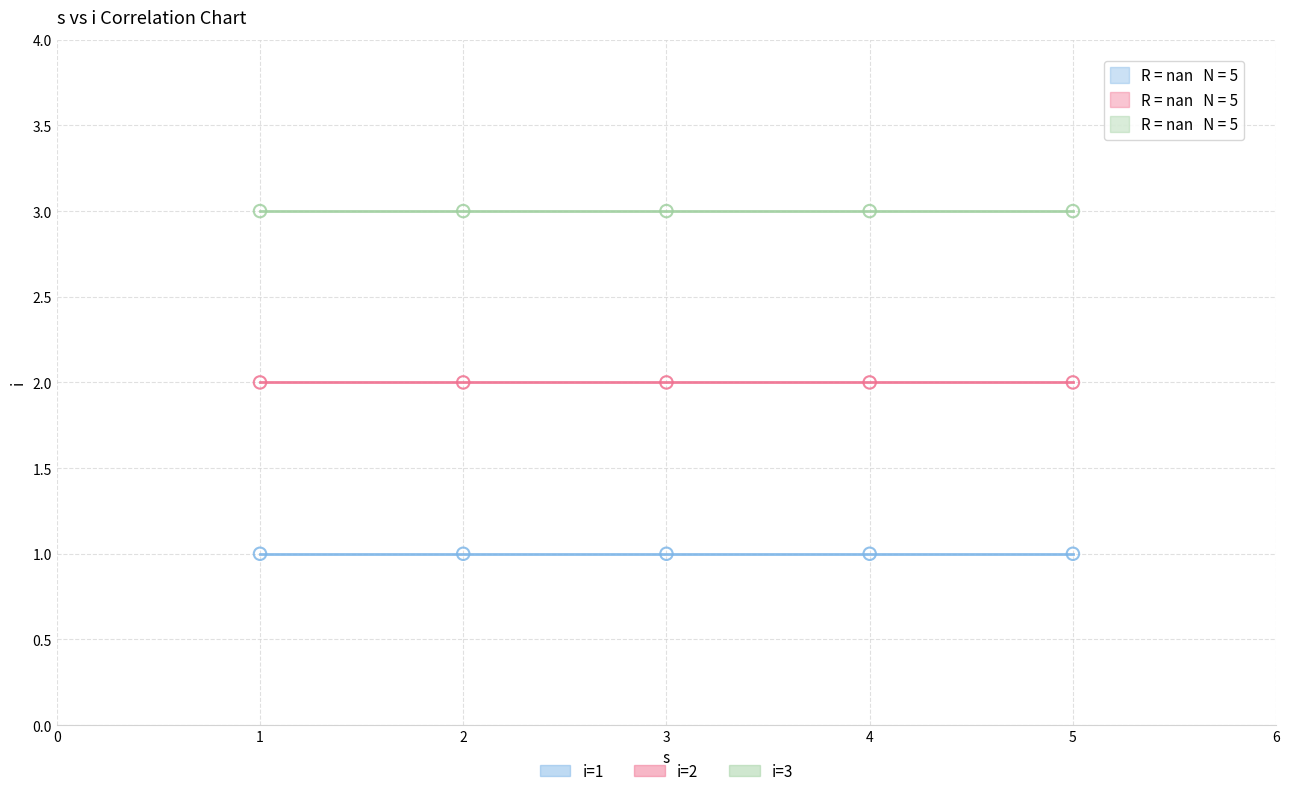

Which series reaches the maximum Y coordinate?

i=3